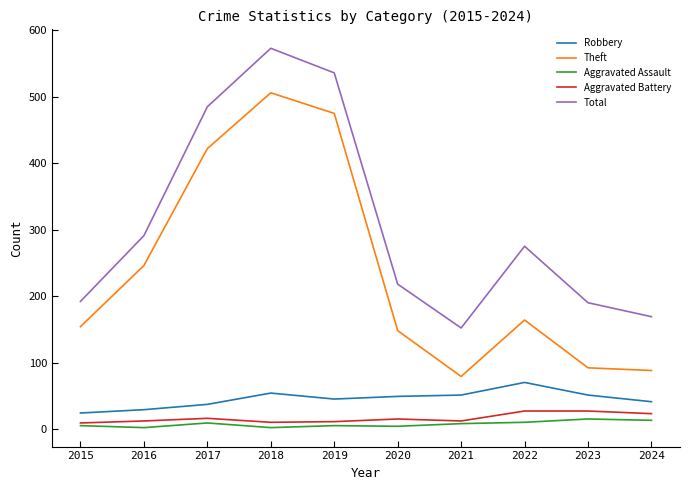

How many series are shown in this chart?

5